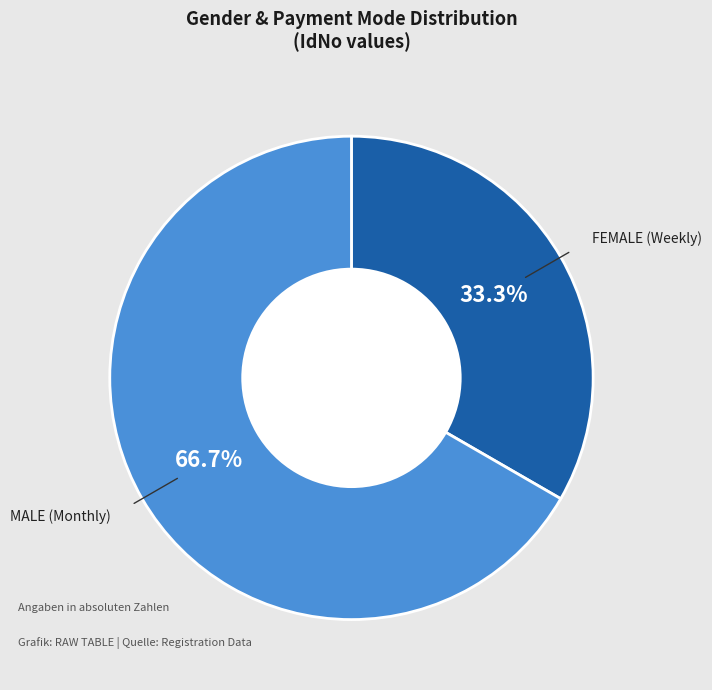

Approximately how many times larger is the value at FEMALE (Weekly) compared to MALE (Monthly)?

0.5